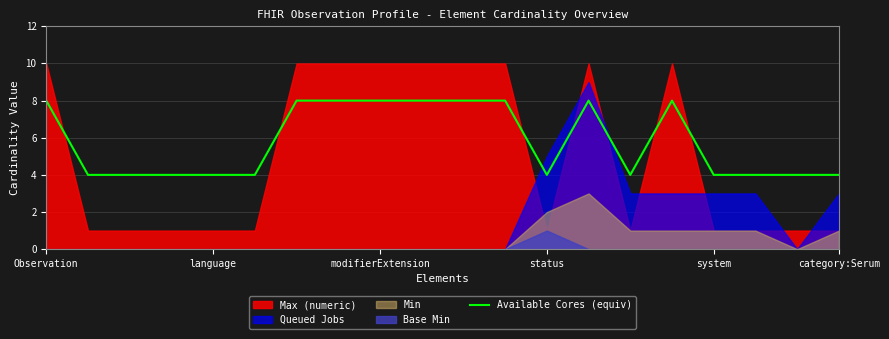

How many categories are shown in the chart?

20